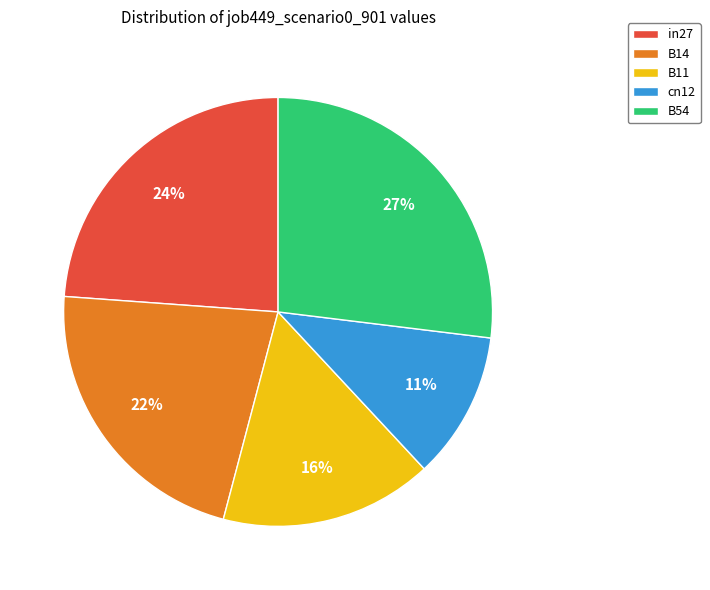

Do B14 and B54 together represent more than half of the pie?

No